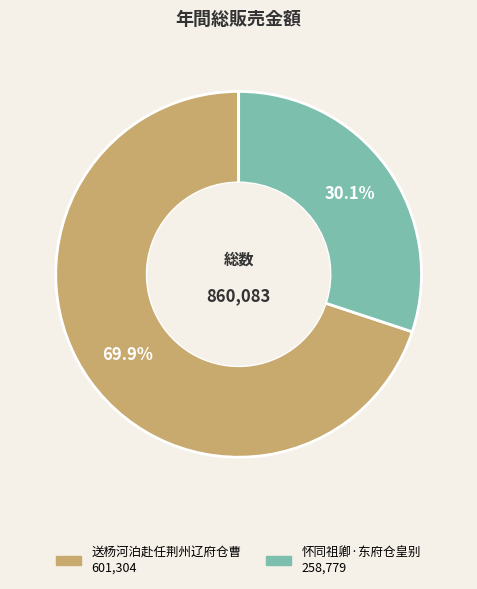

What percentage is the 送杨河泊赴任荆州辽府仓曹 slice, to the nearest percent?

70%